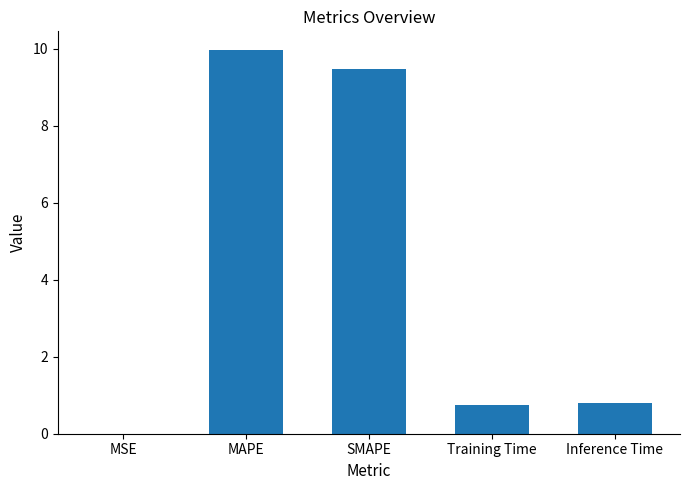

How many series are shown in this chart?

1